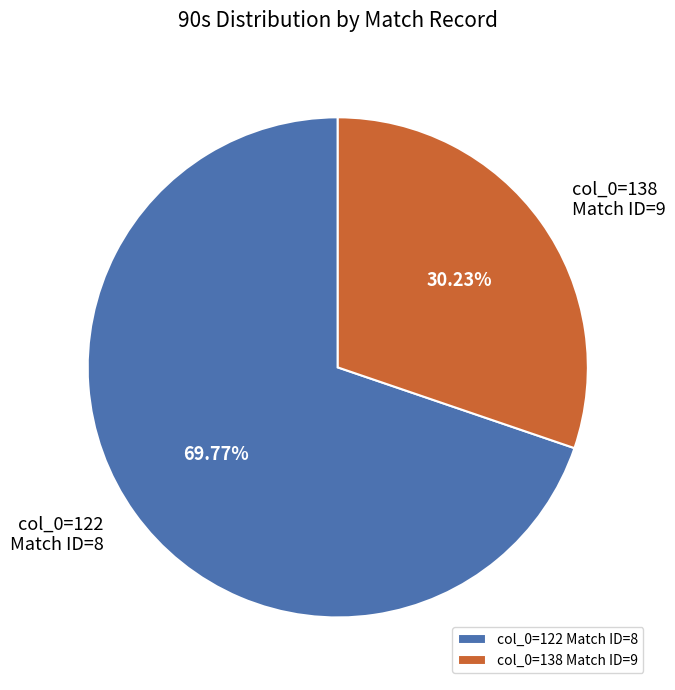

Rank the categories by value from lowest to highest.

col_0=138 Match ID=9, col_0=122 Match ID=8